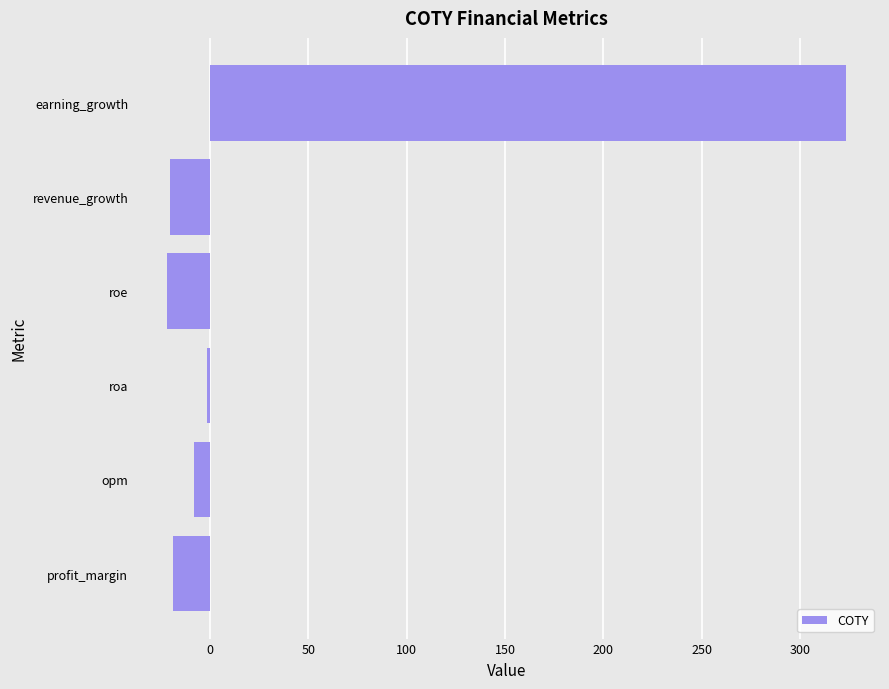

What is the difference between the maximum and second lowest values?

343.6